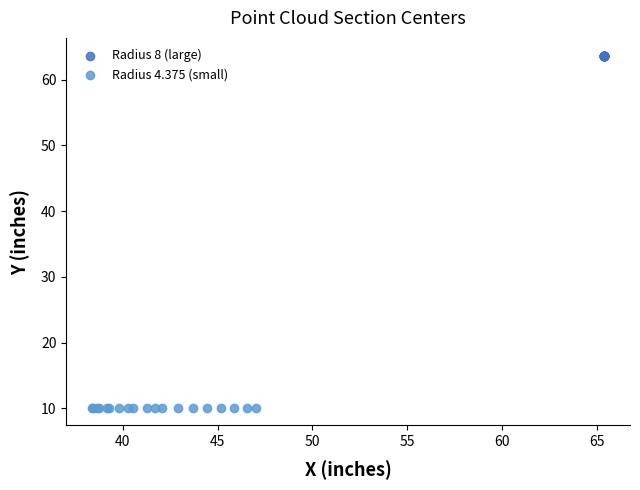

What are all the series names shown in the legend?

Radius 8 (large), Radius 4.375 (small)